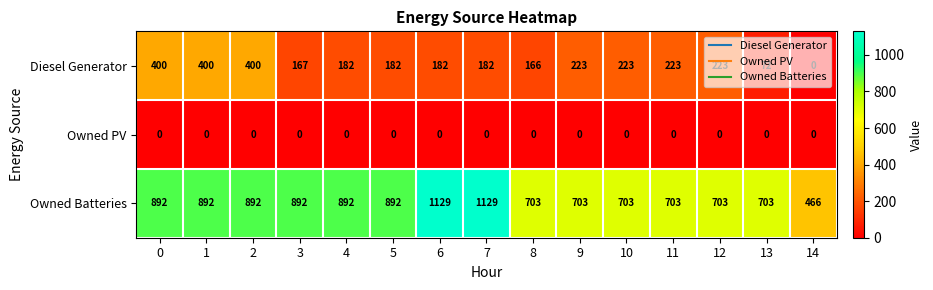

Is it true that Diesel Generator equals 223 at 10?

True